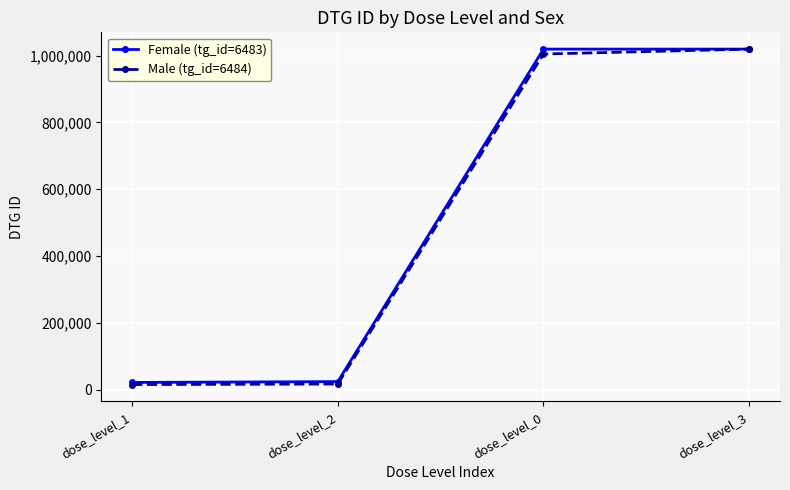

True or false: Male (tg_id=6484) has more than 1 interior local peaks.

False